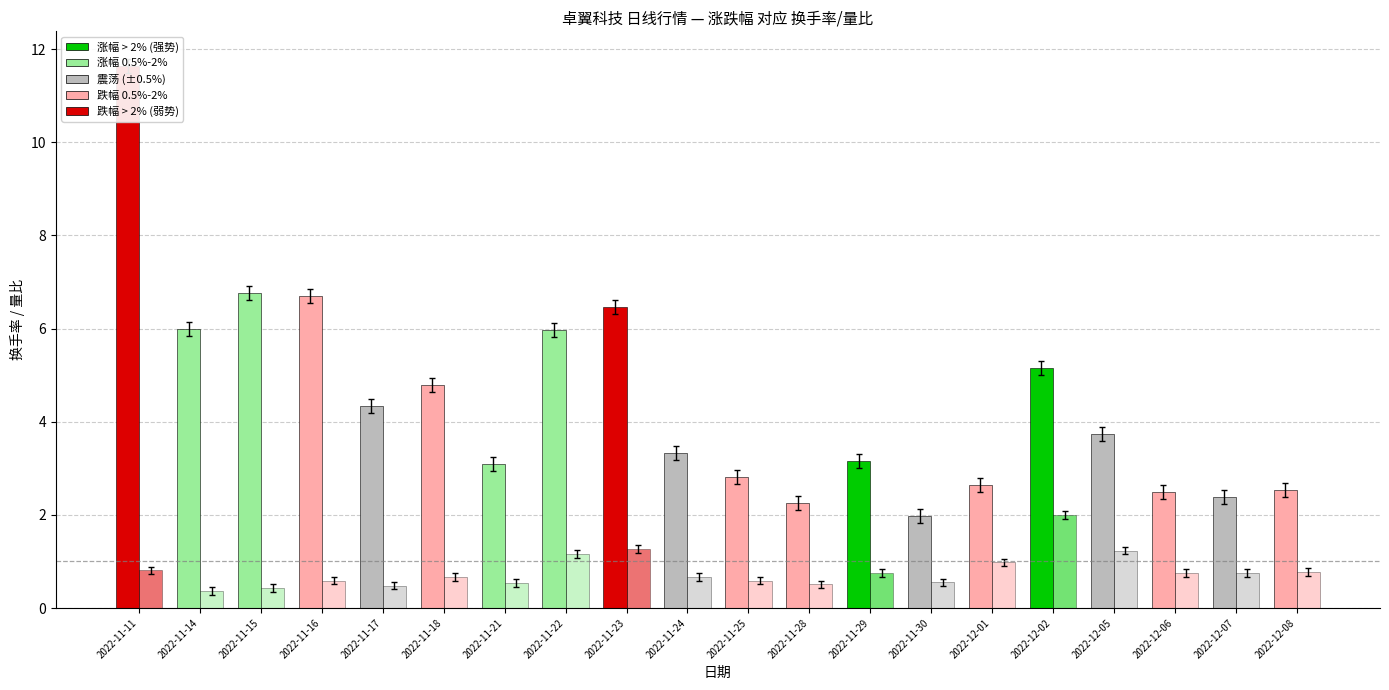

What is the highest value of the 量比 series?

2.0